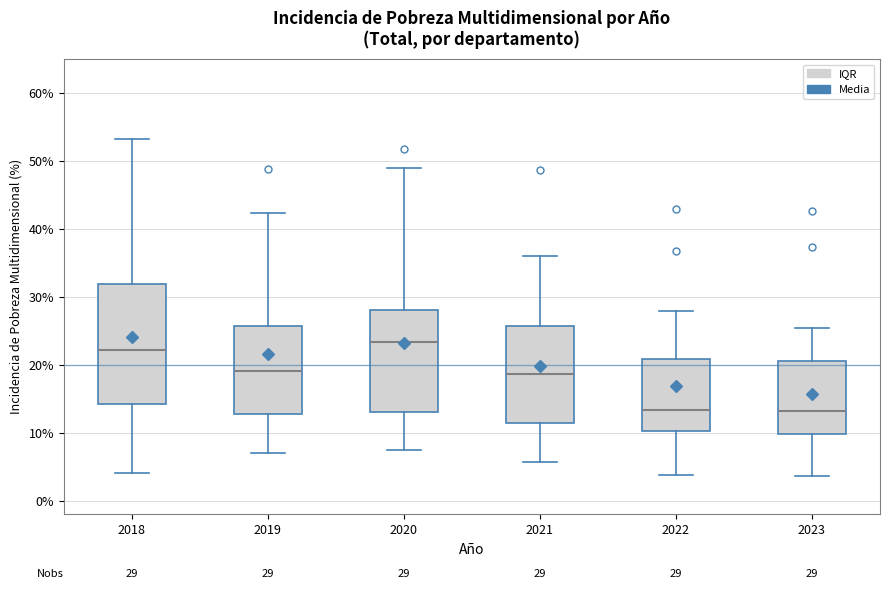

Which box has the highest median line?

2020